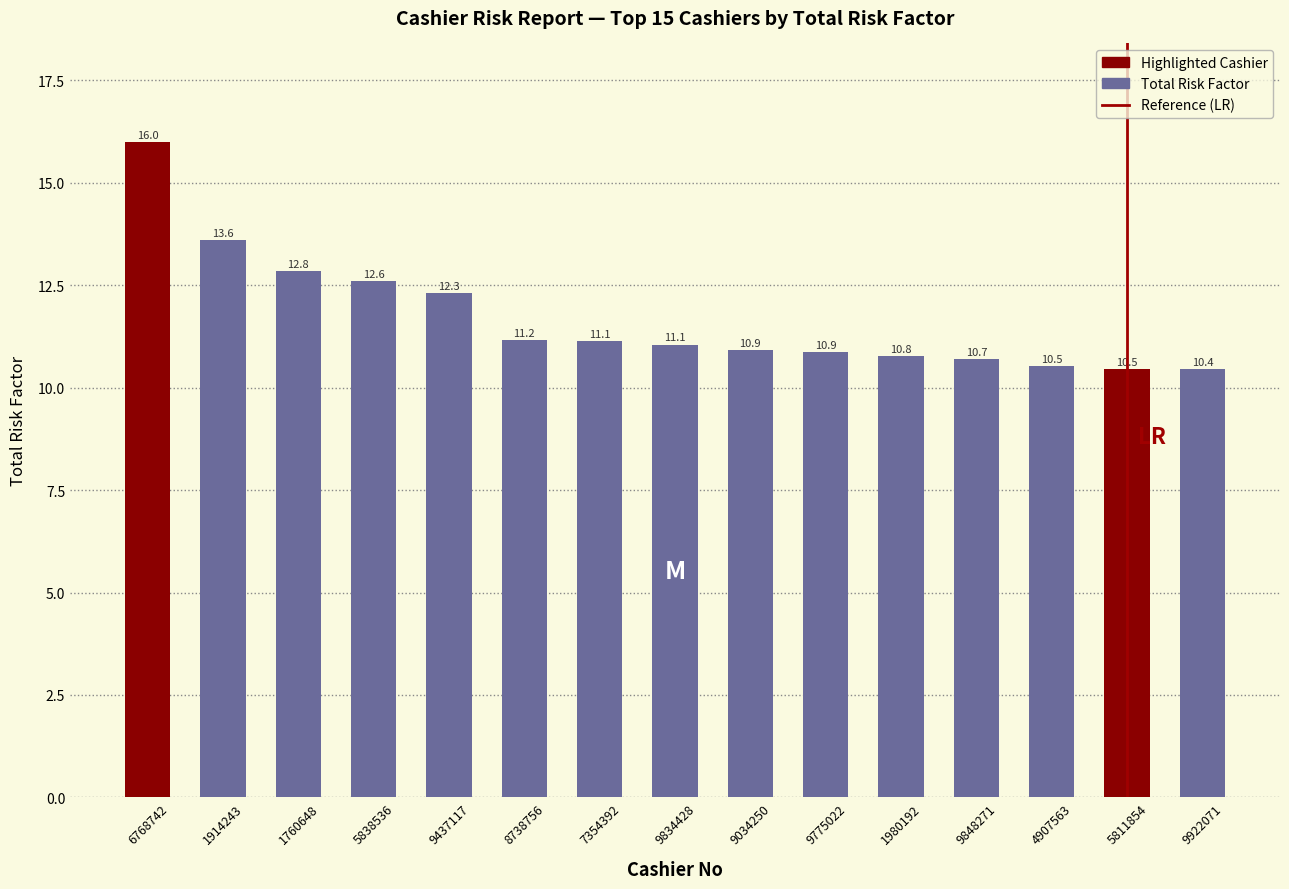

What is the smallest value displayed?

10.4